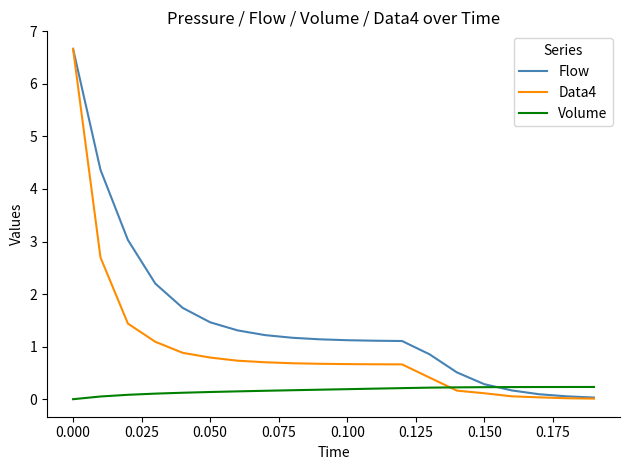

What is the difference between the second highest and minimum values in the Data4 series?

2.7